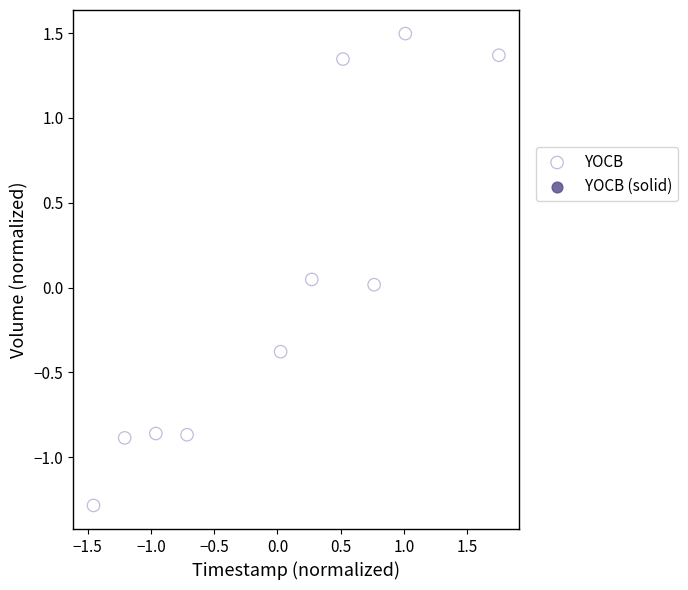

What is the range of X values (max minus min)?

3.2